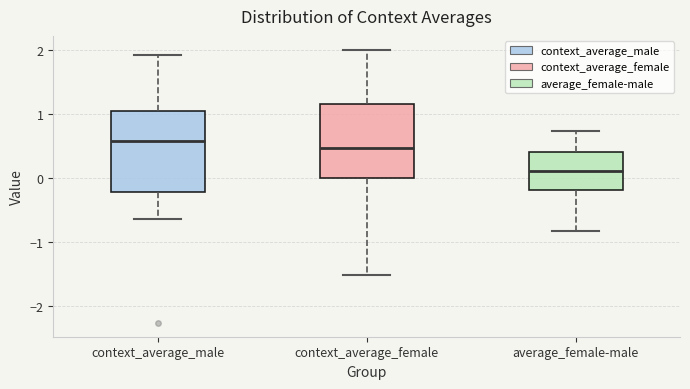

Comparing the boxes themselves (not the whiskers), which one is the tallest?

context_average_male